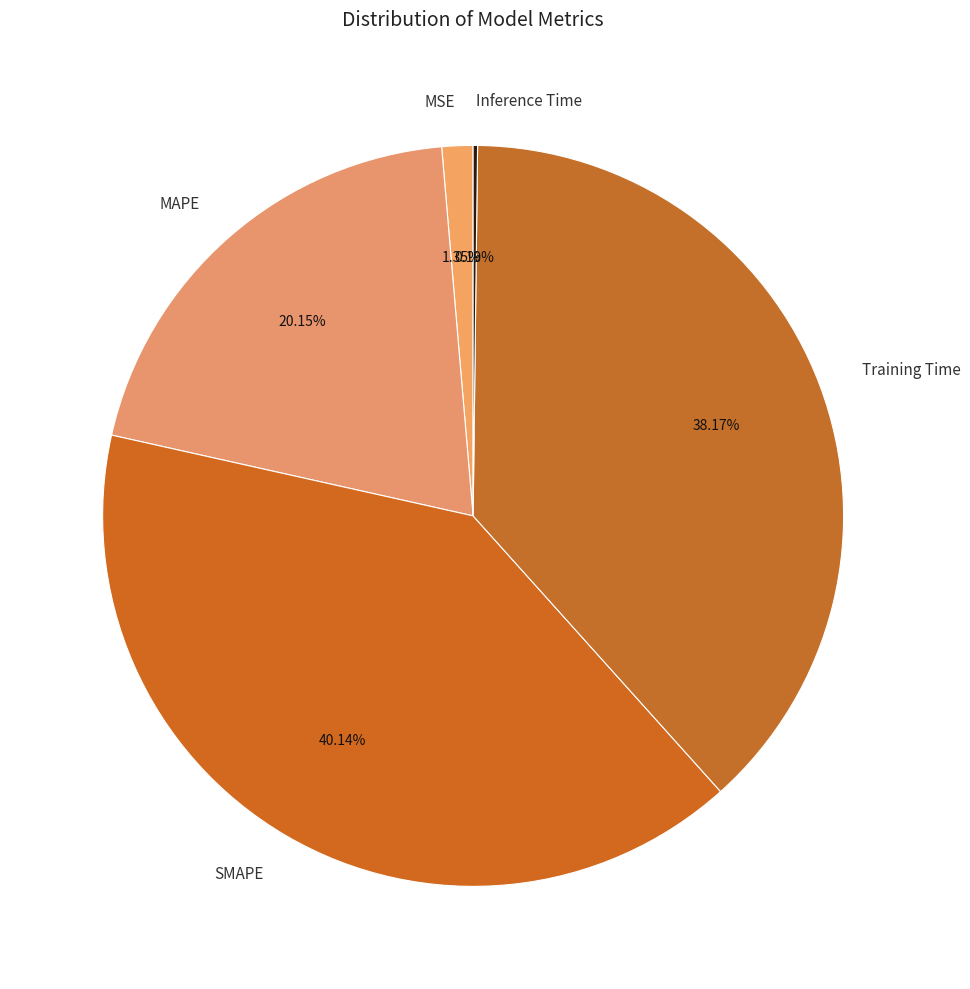

Between MAPE and Training Time, which is larger?

Training Time